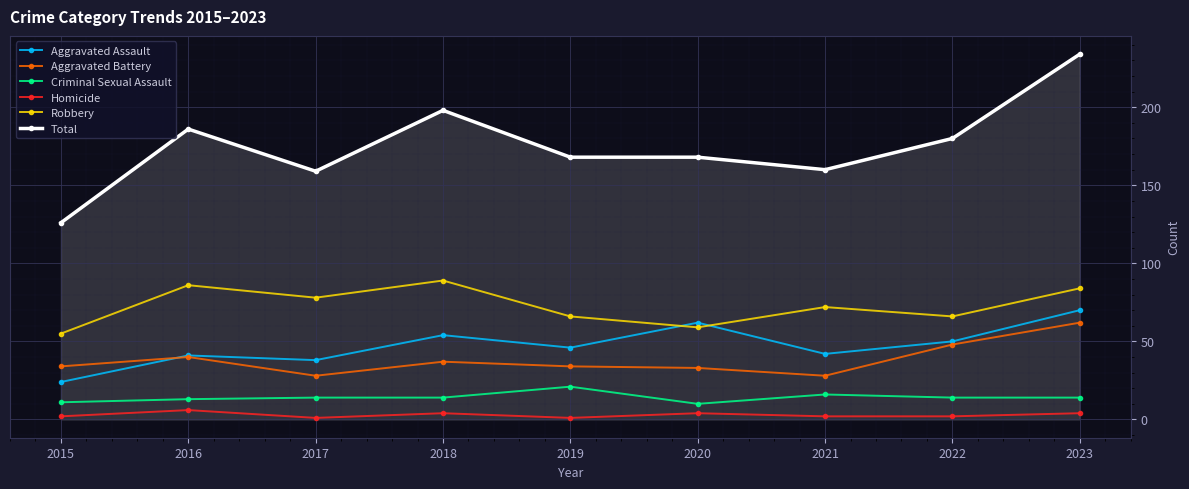

True or false: Total and Criminal Sexual Assault cross at least once.

False